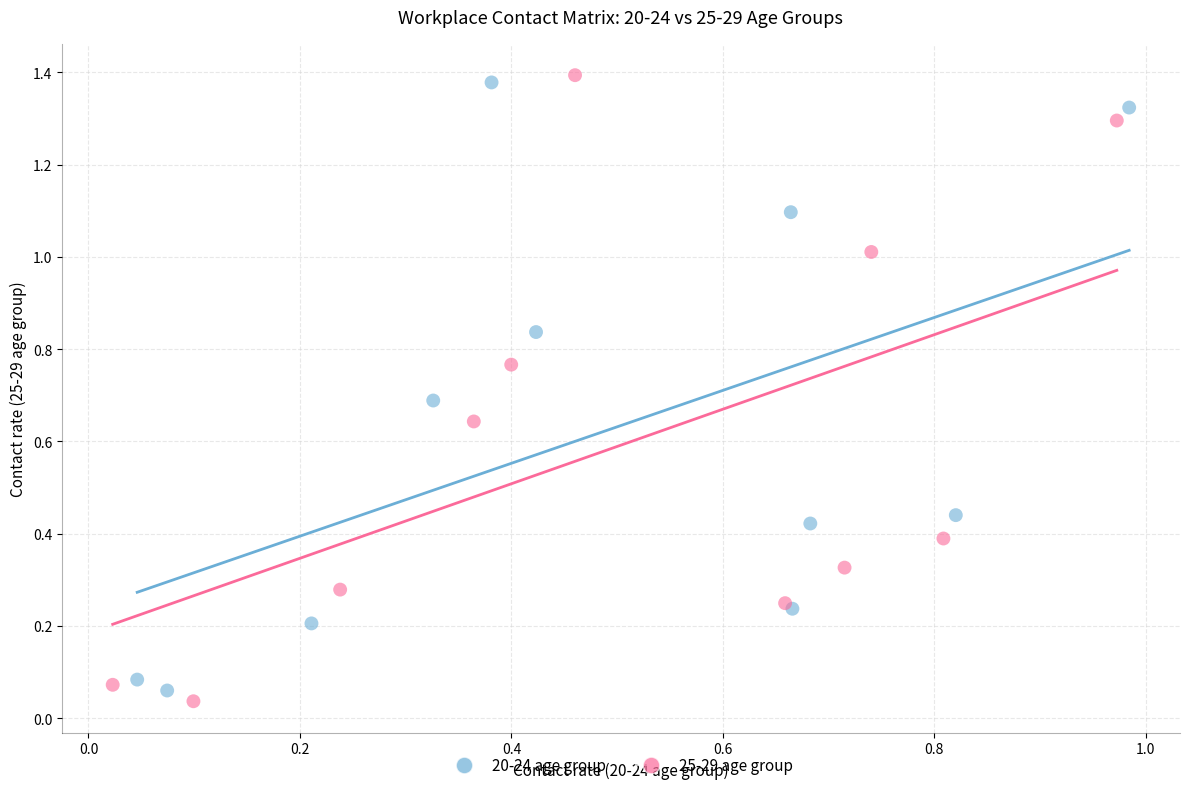

Which series has the largest Y range (max minus min)?

25-29 age group